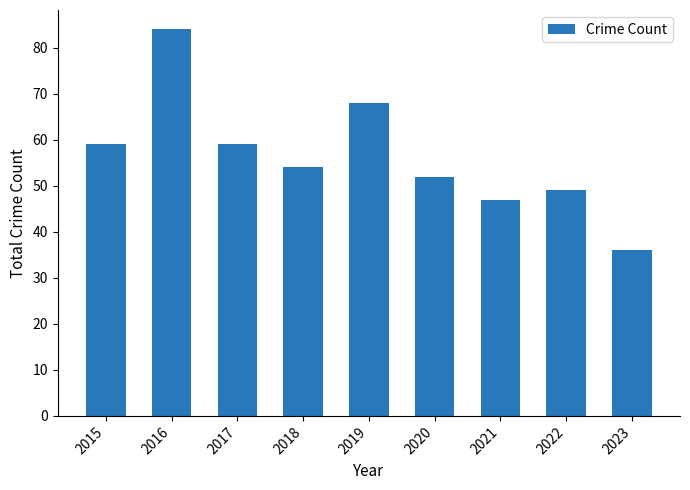

What is the difference between the second highest and second lowest values?

21